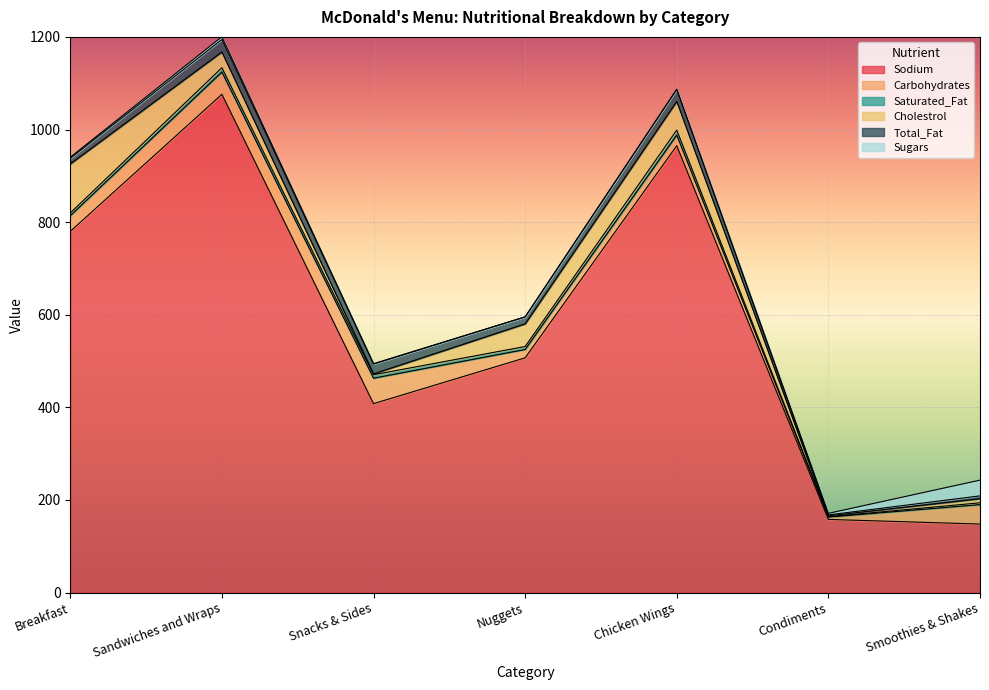

How many data points does each series have?

7